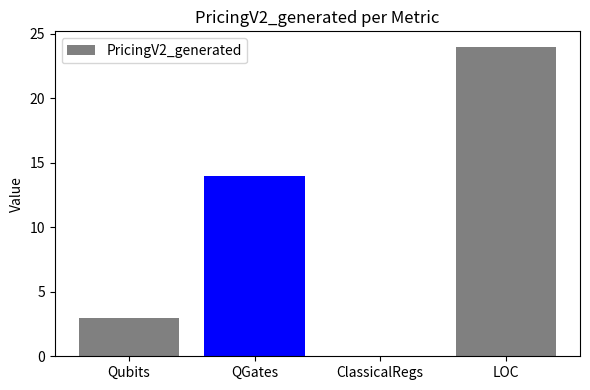

Are the bars horizontal?

No